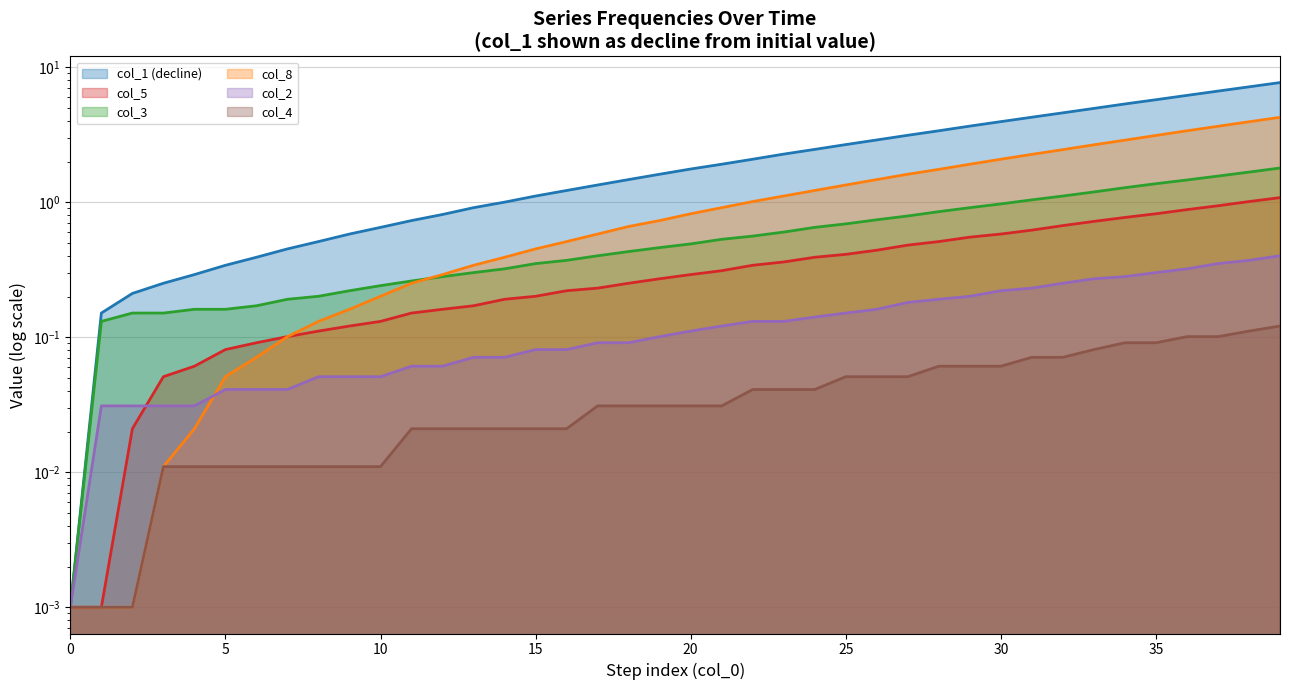

How many lines are shown in the chart?

6